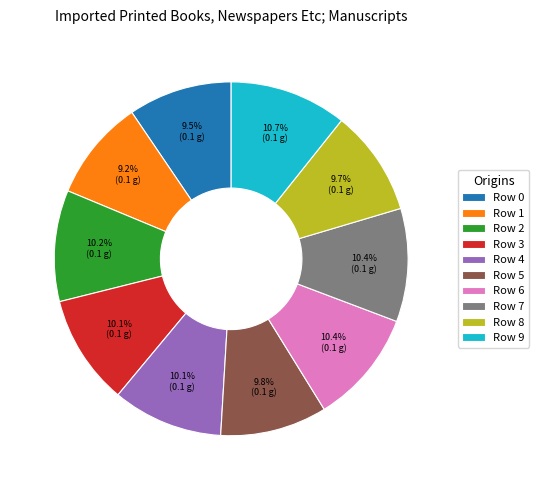

Is there any slice that represents more than half of the pie?

No